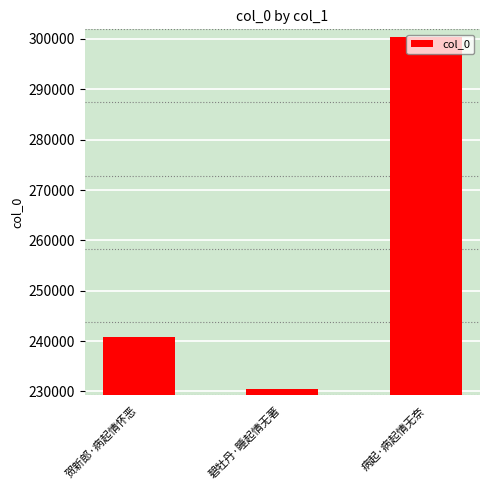

The value at 贺新郎·病起情怀恶 is 240729. True or false?

True